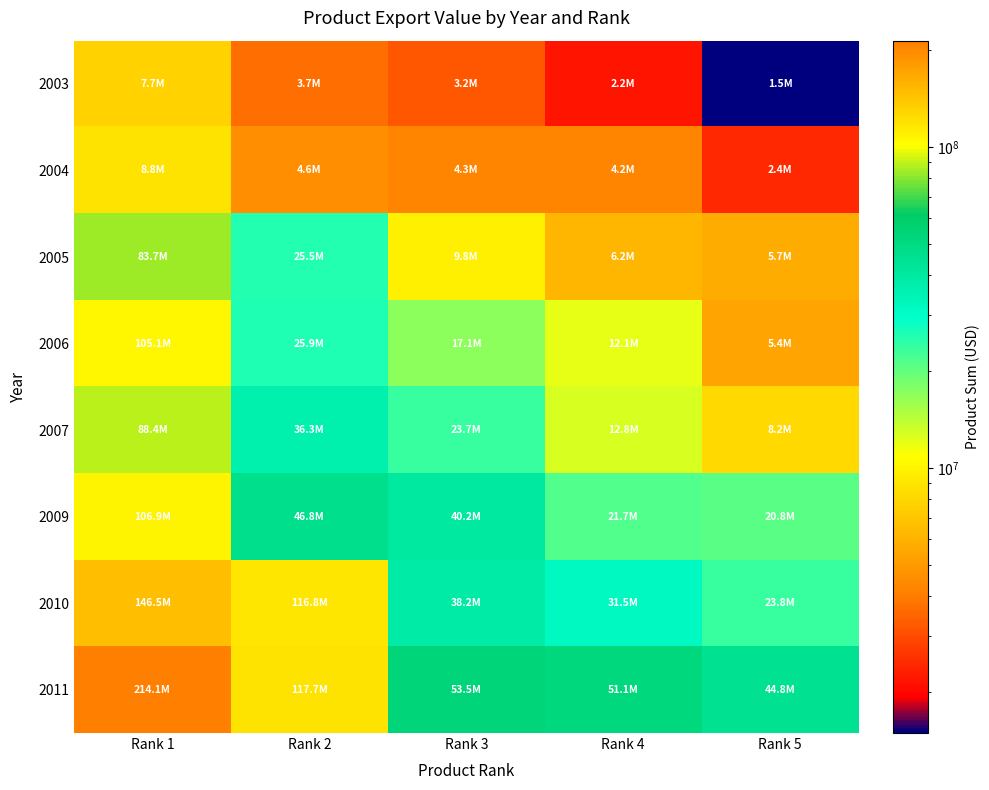

Reading right to left, transcribe all the data shown in this chart.

2003: Rank 5=1495182	Rank 4=2187791	Rank 3=3188792	Rank 2=3689058	Rank 1=7698176
2004: Rank 5=2431848	Rank 4=4216625	Rank 3=4260434	Rank 2=4565338	Rank 1=8842924
2005: Rank 5=5735400	Rank 4=6225303	Rank 3=9808744	Rank 2=25541806	Rank 1=83724161
2006: Rank 5=5438232	Rank 4=12077020	Rank 3=17132146	Rank 2=25949846	Rank 1=105066347
2007: Rank 5=8196874	Rank 4=12798189	Rank 3=23727556	Rank 2=36287237	Rank 1=88428645
2009: Rank 5=20790535	Rank 4=21657364	Rank 3=40172870	Rank 2=46804178	Rank 1=106889280
2010: Rank 5=23797727	Rank 4=31537767	Rank 3=38198424	Rank 2=116848417	Rank 1=146525918
2011: Rank 5=44807721	Rank 4=51116239	Rank 3=53460043	Rank 2=117672260	Rank 1=214140253